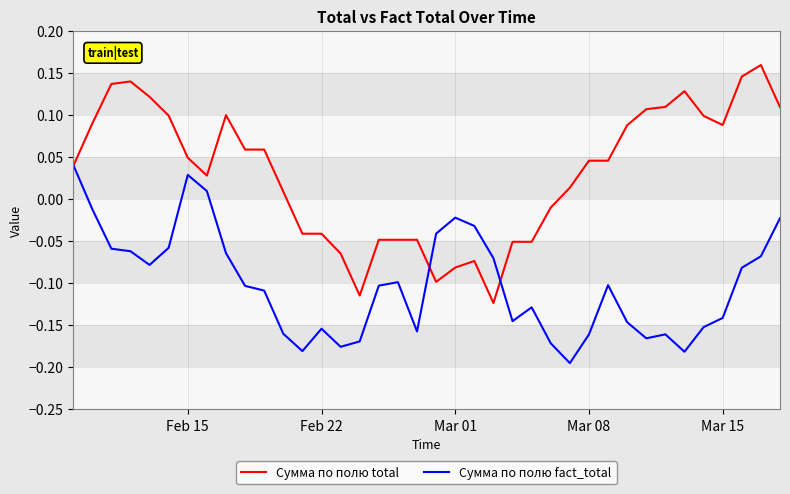

Which series has the largest range (max minus min)?

Сумма по полю total